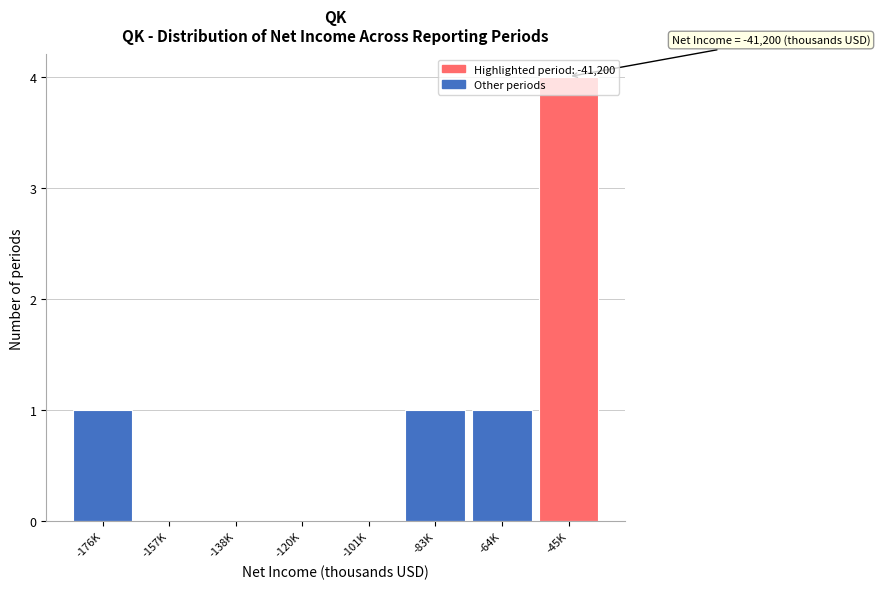

What is the change in value from -138K to -64K?

+1